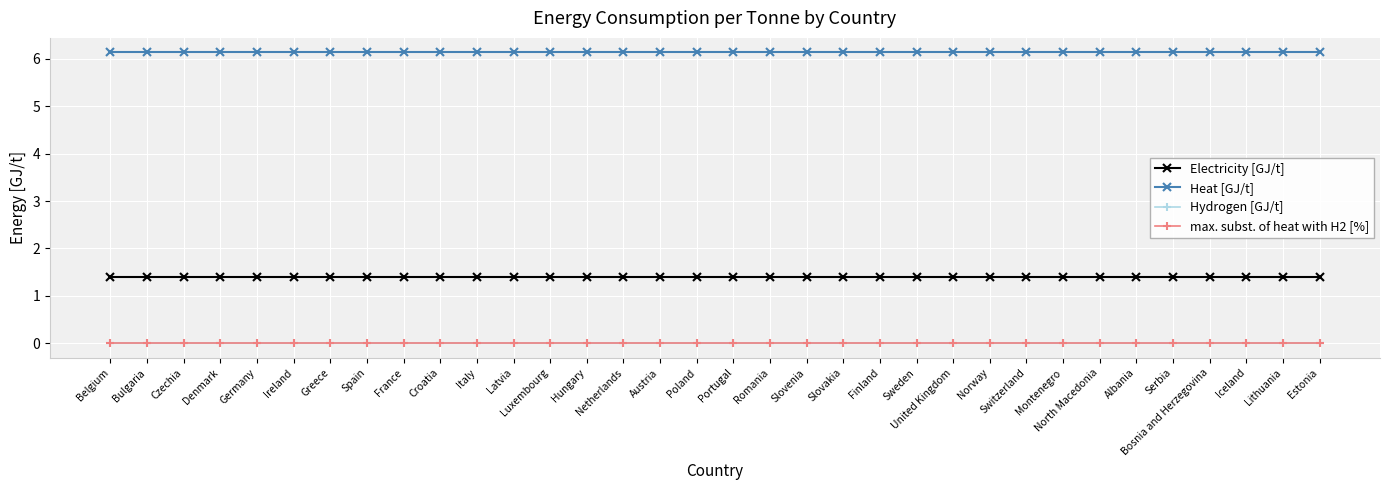

List the labels in order of Electricity [GJ/t] value, largest first.

Belgium, Bulgaria, Czechia, Denmark, Germany, Ireland, Greece, Spain, France, Croatia, Italy, Latvia, Luxembourg, Hungary, Netherlands, Austria, Poland, Portugal, Romania, Slovenia, Slovakia, Finland, Sweden, United Kingdom, Norway, Switzerland, Montenegro, North Macedonia, Albania, Serbia, Bosnia and Herzegovina, Iceland, Lithuania, Estonia